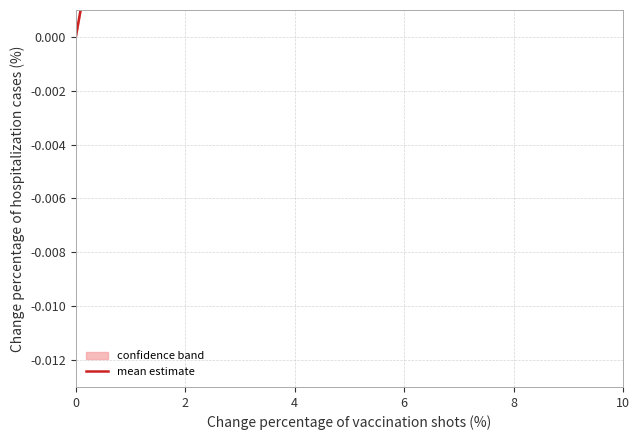

Does the chart display data point markers on the line(s)?

No